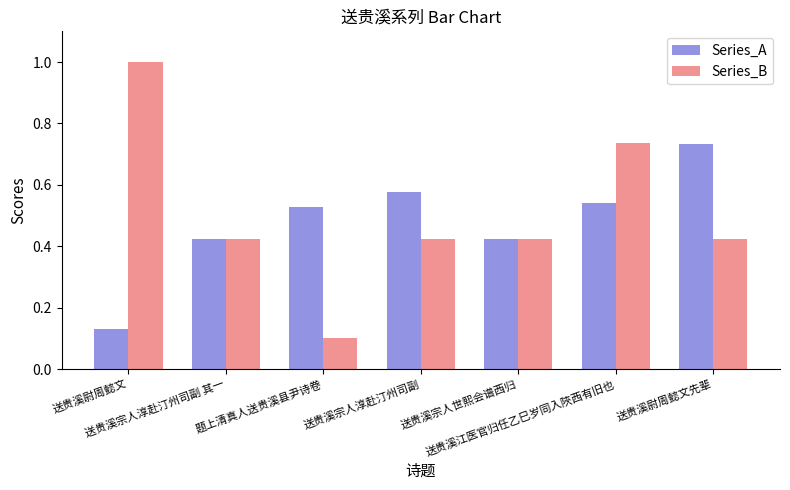

At how many categories does at least one series exceed 0?

7